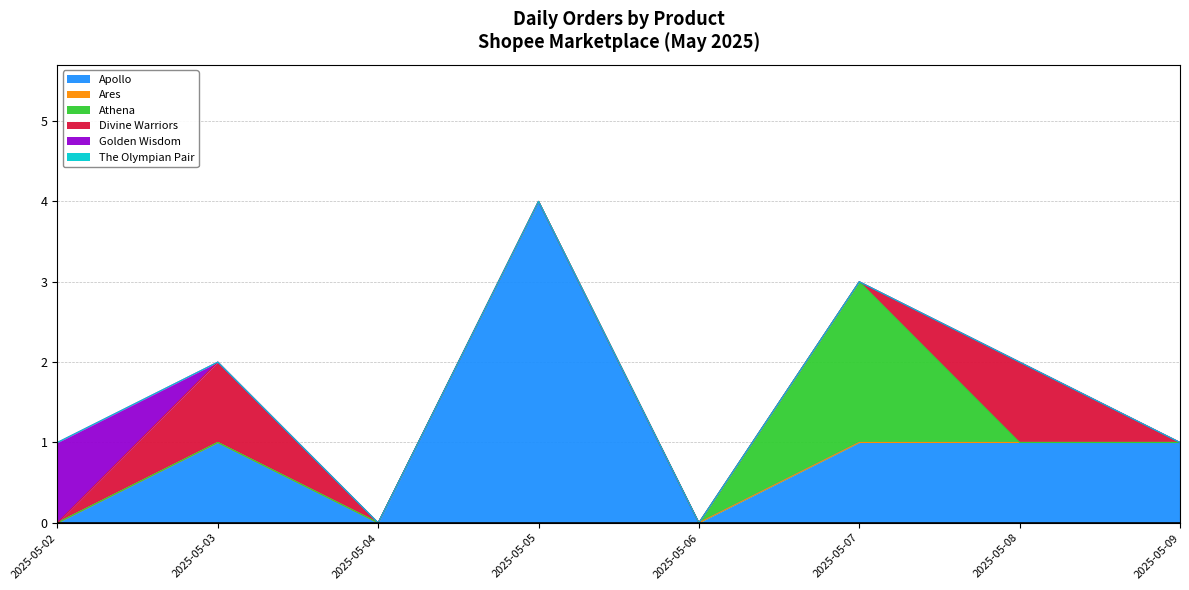

At 2025-05-04, list the series in order from smallest to largest.

Apollo, Ares, Athena, Divine Warriors, Golden Wisdom, The Olympian Pair